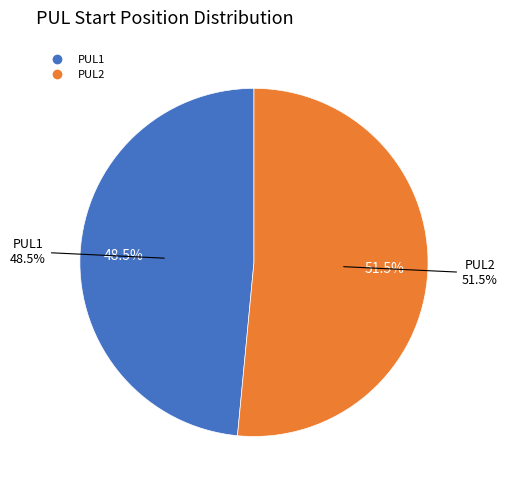

What is the total percentage of PUL1 and PUL2?

100.0%